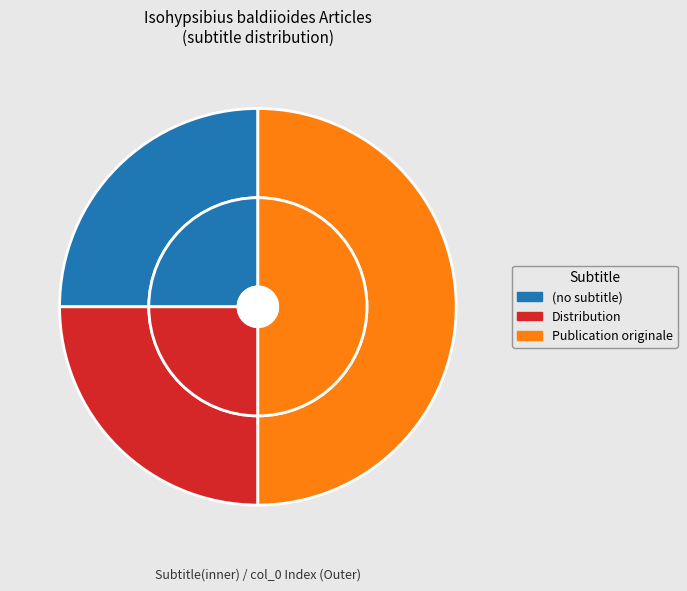

Which slice represents more than half of the pie?

Publication originale